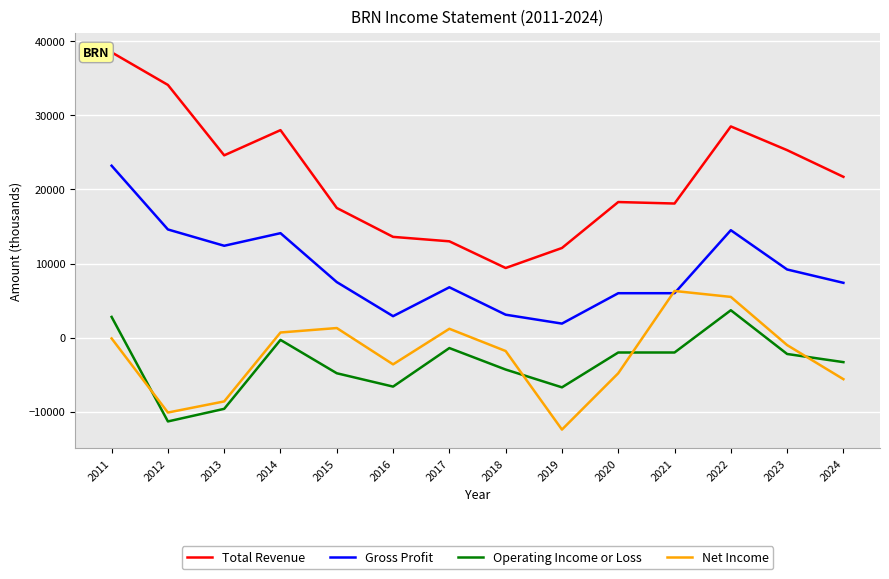

True or false: Operating Income or Loss and Gross Profit cross at least once.

False